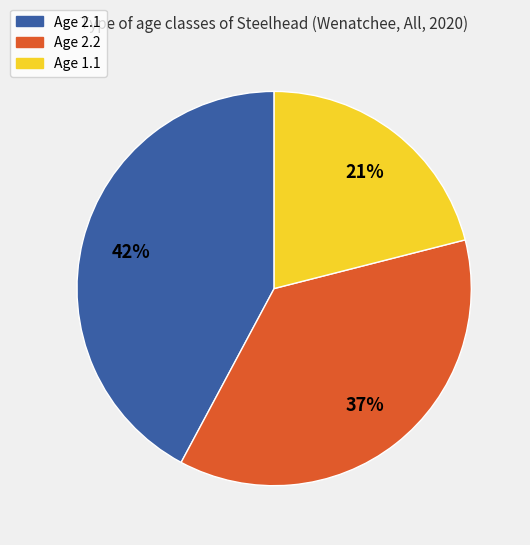

To the nearest percent, what is the difference between the Age 1.1 and Age 2.2 slice percentages?

16%